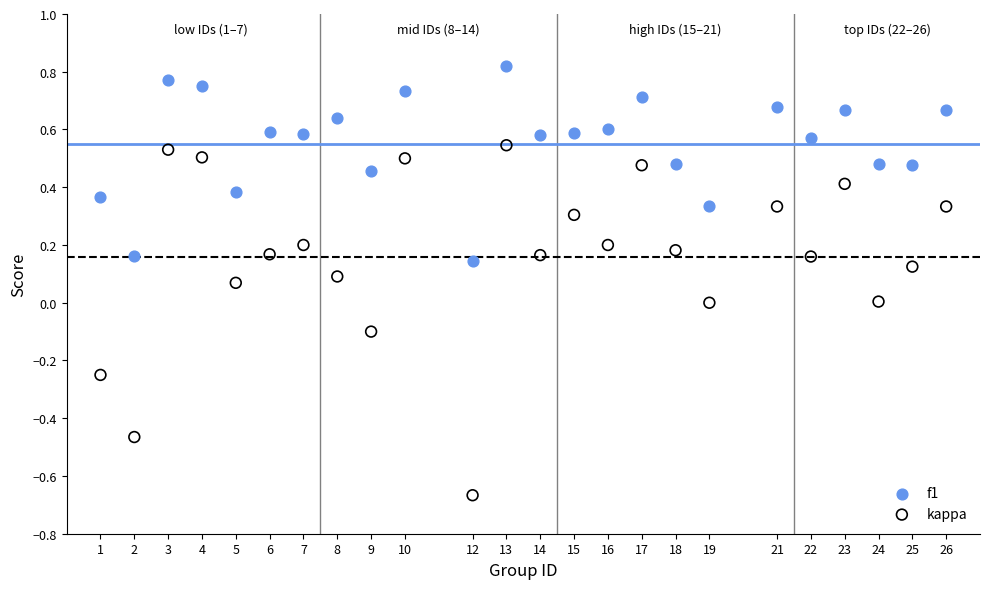

What are all the series names shown in the legend?

f1, kappa